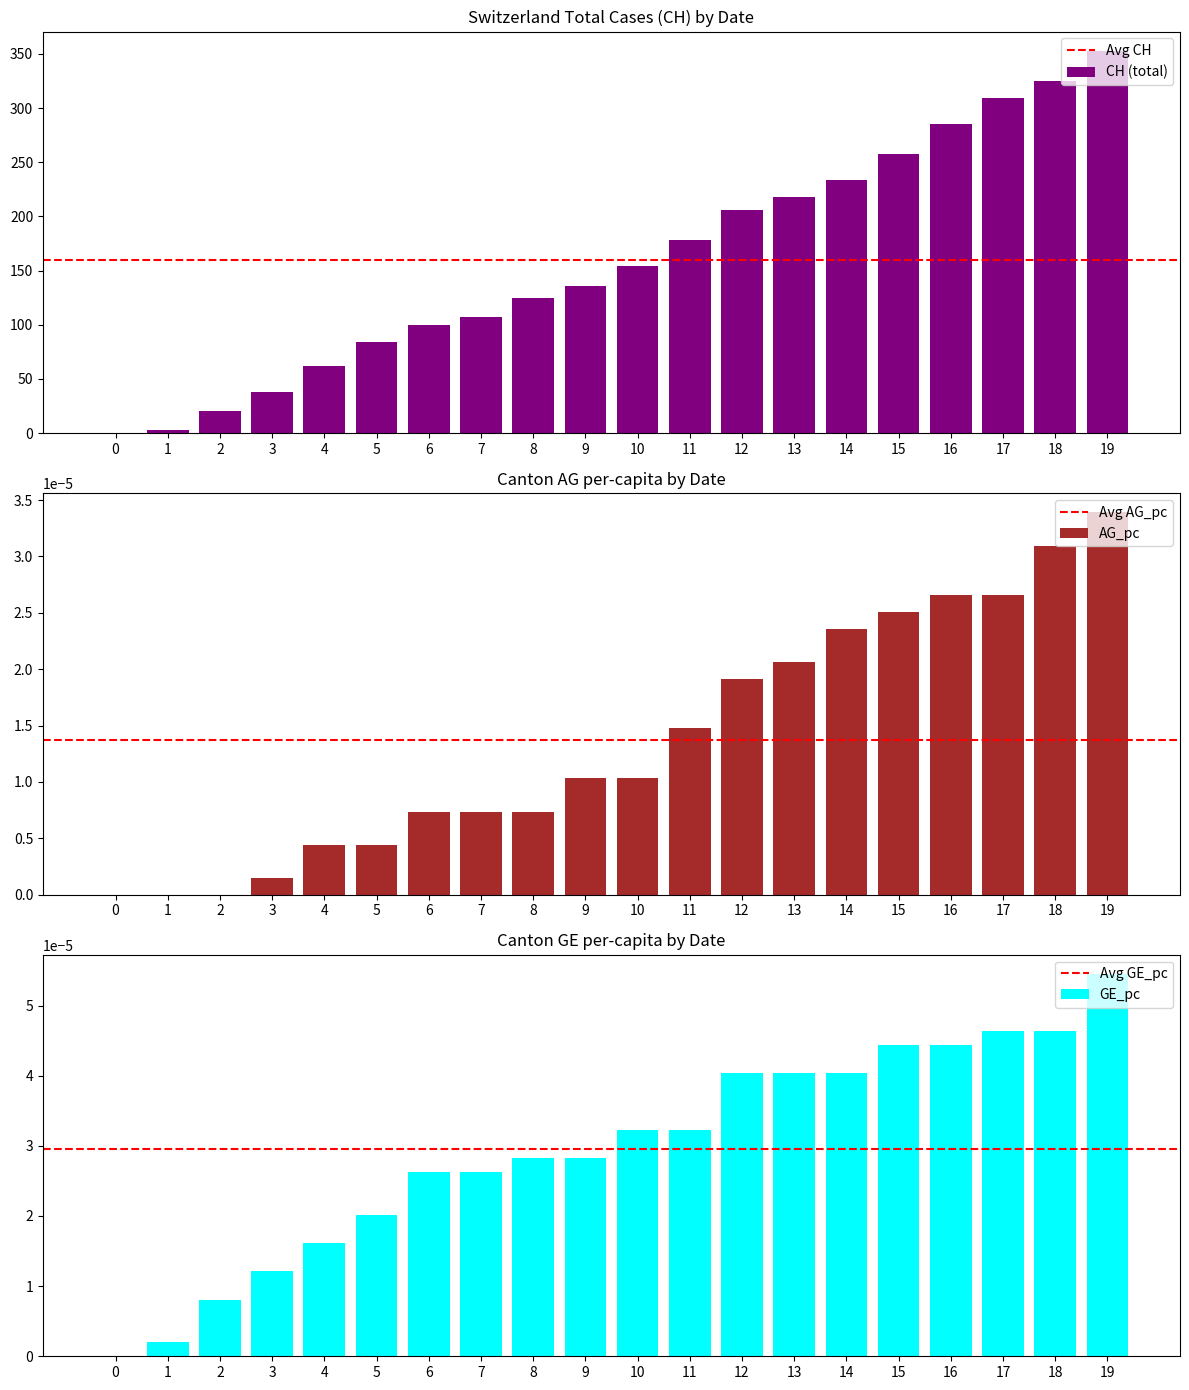

Is it true that AG_pc equals 0.0 at 2?

True